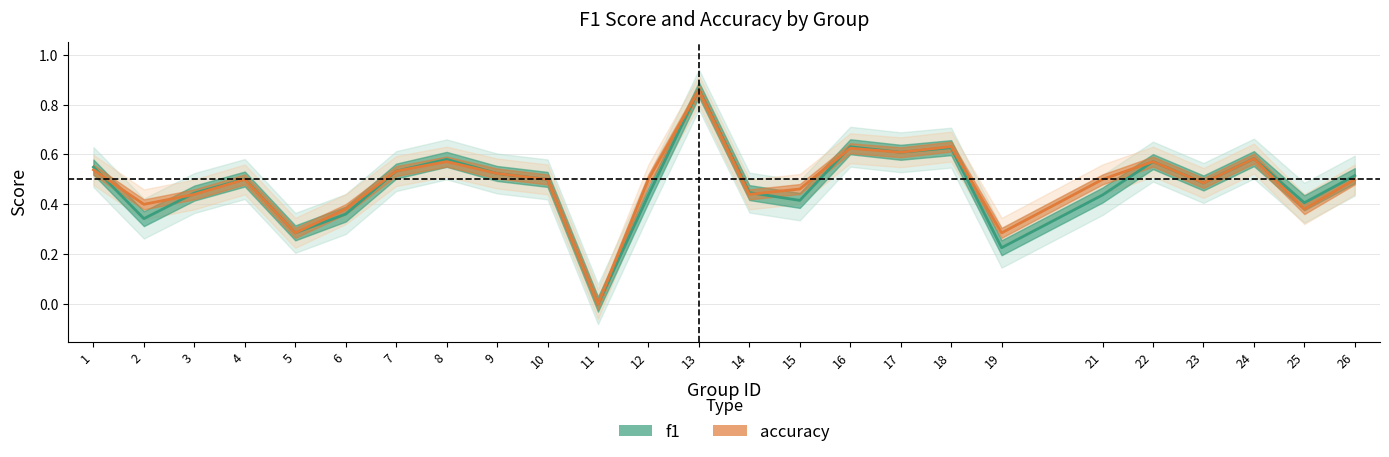

What is the difference between the maximum and minimum values in the f1 series?

0.9